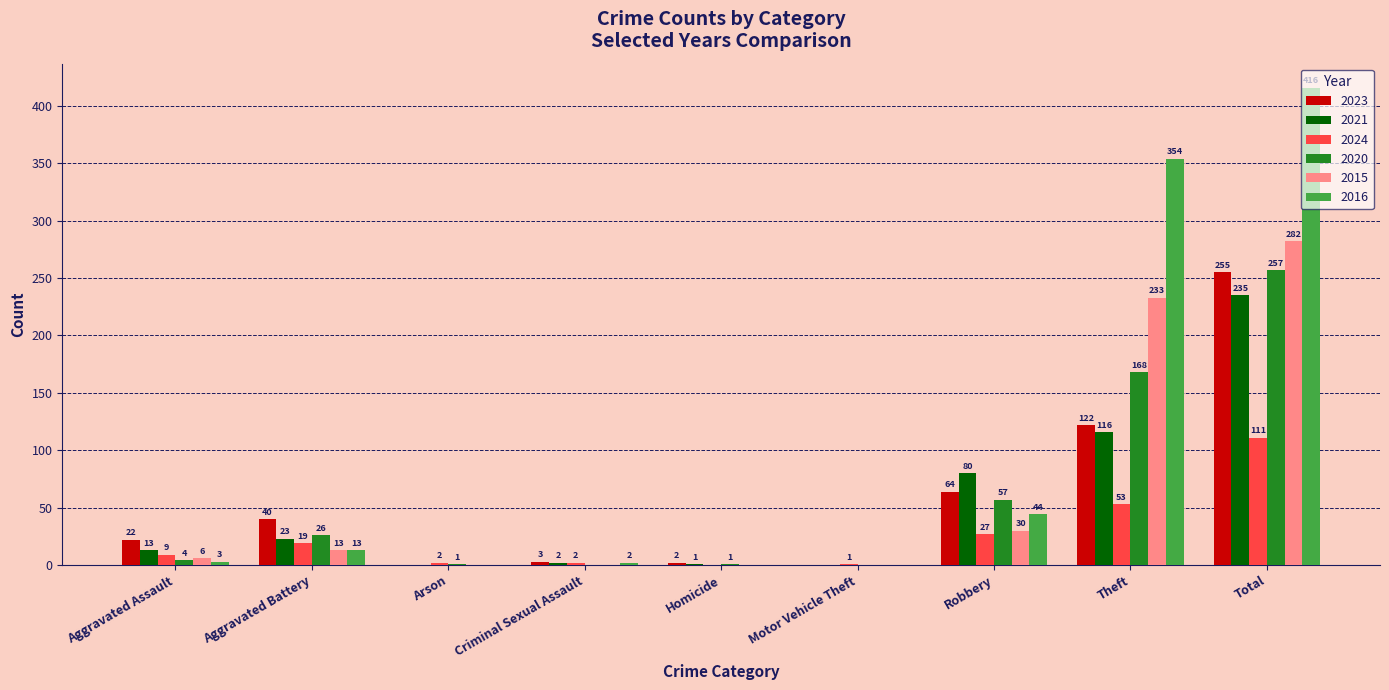

Reading left to right, what are all the values shown in this chart?

2023: Aggravated Assault=22	Aggravated Battery=40	Arson=0	Criminal Sexual Assault=3	Homicide=2	Motor Vehicle Theft=0	Robbery=64	Theft=122	Total=255
2021: Aggravated Assault=13	Aggravated Battery=23	Arson=0	Criminal Sexual Assault=2	Homicide=1	Motor Vehicle Theft=0	Robbery=80	Theft=116	Total=235
2024: Aggravated Assault=9	Aggravated Battery=19	Arson=2	Criminal Sexual Assault=2	Homicide=0	Motor Vehicle Theft=1	Robbery=27	Theft=53	Total=111
2020: Aggravated Assault=4	Aggravated Battery=26	Arson=1	Criminal Sexual Assault=0	Homicide=1	Motor Vehicle Theft=0	Robbery=57	Theft=168	Total=257
2015: Aggravated Assault=6	Aggravated Battery=13	Arson=0	Criminal Sexual Assault=0	Homicide=0	Motor Vehicle Theft=0	Robbery=30	Theft=233	Total=282
2016: Aggravated Assault=3	Aggravated Battery=13	Arson=0	Criminal Sexual Assault=2	Homicide=0	Motor Vehicle Theft=0	Robbery=44	Theft=354	Total=416